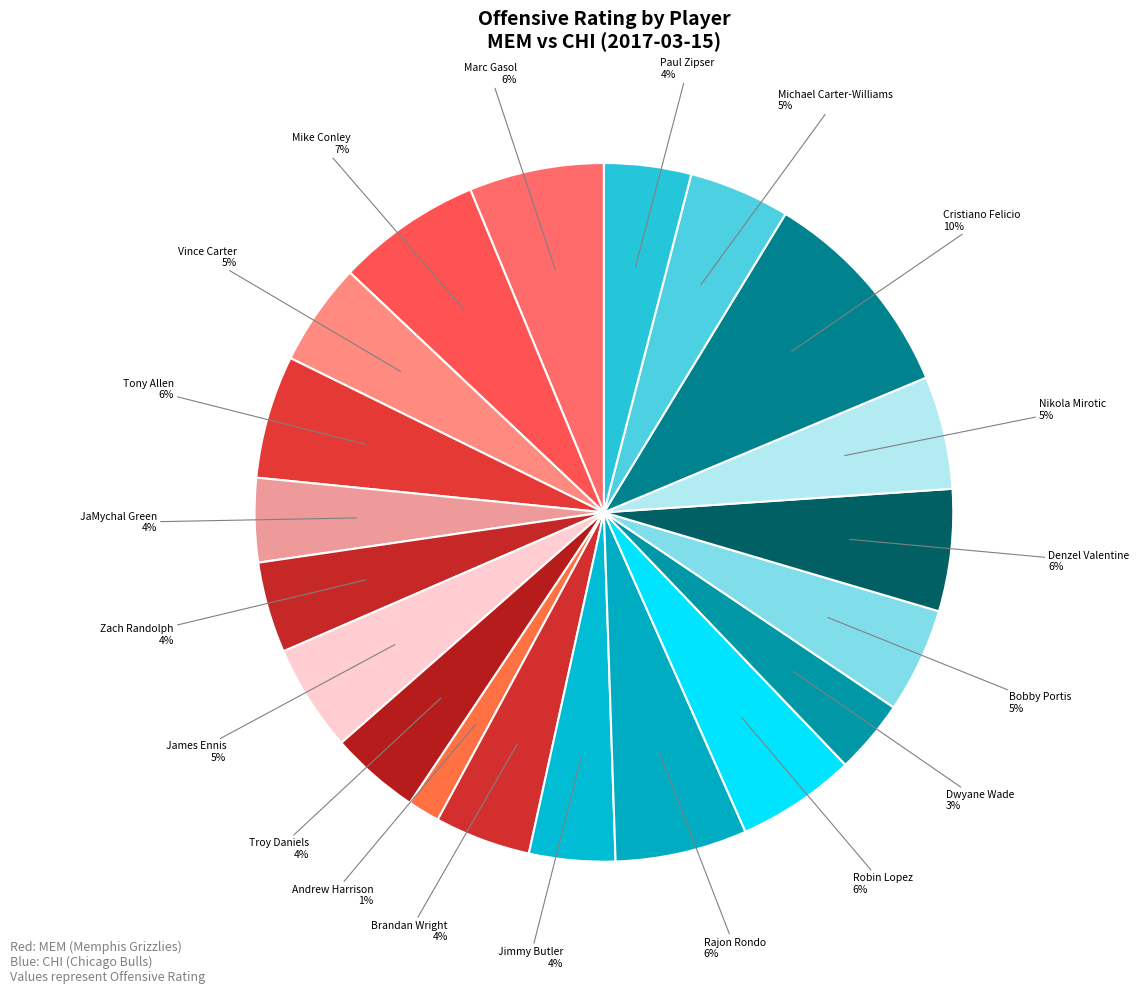

How many slices are in this pie chart?

20